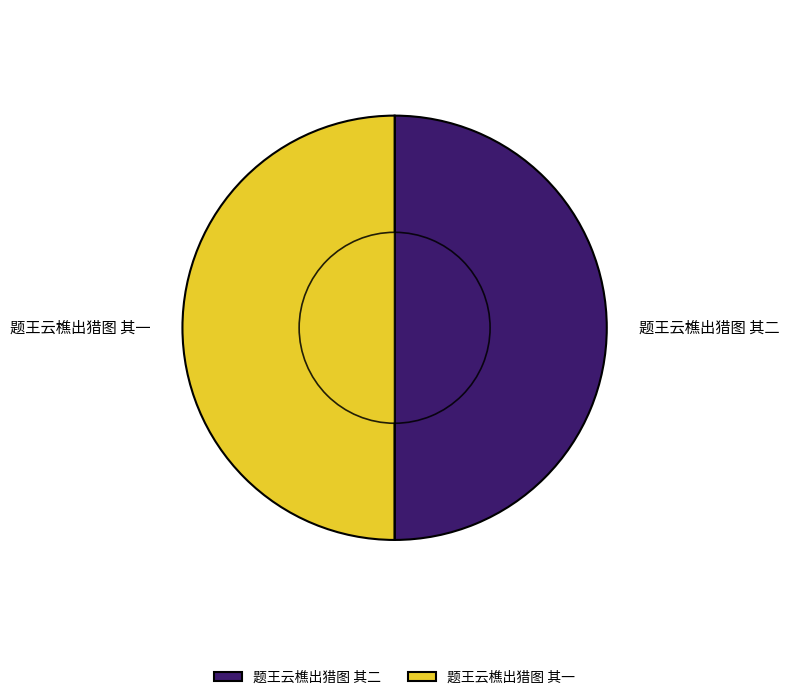

Is 题王云樵出猎图 其一 the majority of the pie?

No